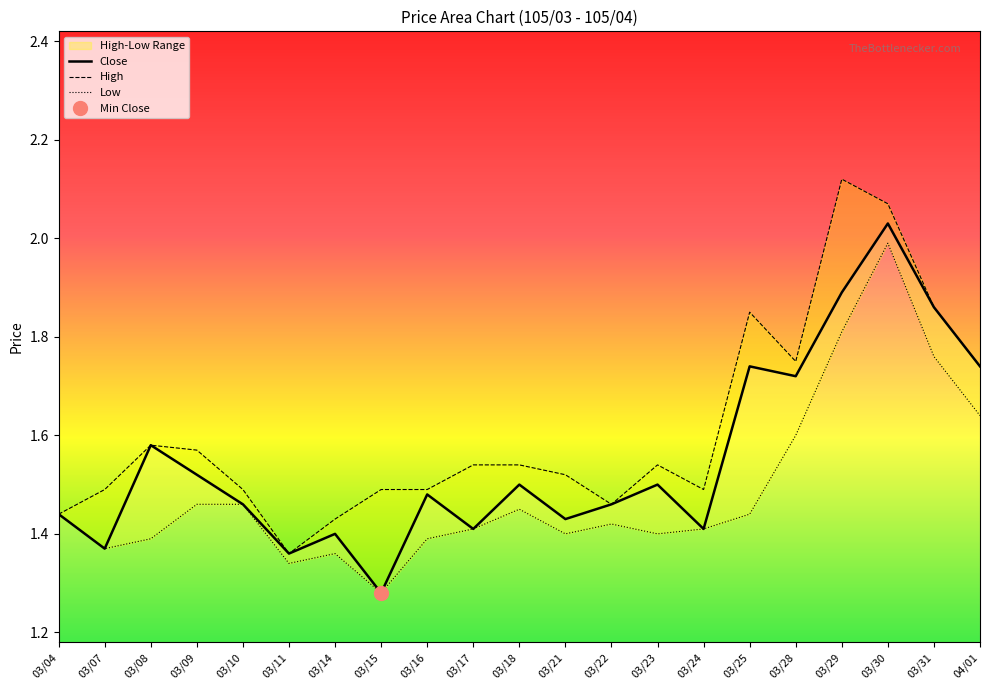

Reading left to right, list all the values displayed in this chart.

Close: 03/04=1.4	03/07=1.4	03/08=1.6	03/09=1.5	03/10=1.5	03/11=1.4	03/14=1.4	03/15=1.3	03/16=1.5	03/17=1.4	03/18=1.5	03/21=1.4	03/22=1.5	03/23=1.5	03/24=1.4	03/25=1.7	03/28=1.7	03/29=1.9	03/30=2.0	03/31=1.9	04/01=1.7
High: 03/04=1.4	03/07=1.5	03/08=1.6	03/09=1.6	03/10=1.5	03/11=1.4	03/14=1.4	03/15=1.5	03/16=1.5	03/17=1.5	03/18=1.5	03/21=1.5	03/22=1.5	03/23=1.5	03/24=1.5	03/25=1.9	03/28=1.8	03/29=2.1	03/30=2.1	03/31=1.9	04/01=1.7
Low: 03/04=1.4	03/07=1.4	03/08=1.4	03/09=1.5	03/10=1.5	03/11=1.3	03/14=1.4	03/15=1.3	03/16=1.4	03/17=1.4	03/18=1.4	03/21=1.4	03/22=1.4	03/23=1.4	03/24=1.4	03/25=1.4	03/28=1.6	03/29=1.8	03/30=2.0	03/31=1.8	04/01=1.6